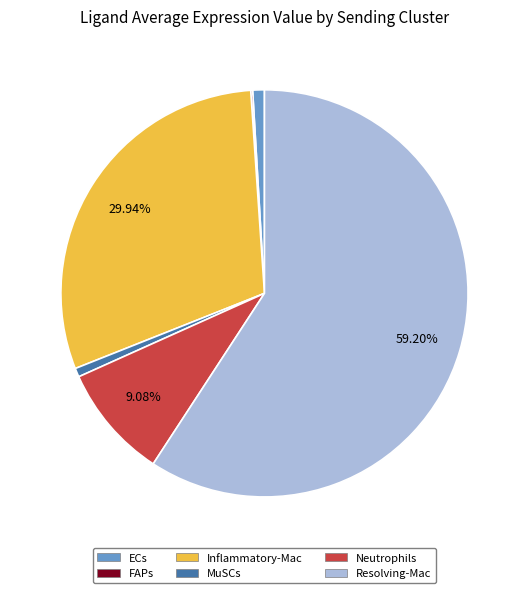

Which slice represents more than half of the pie?

Resolving-Mac